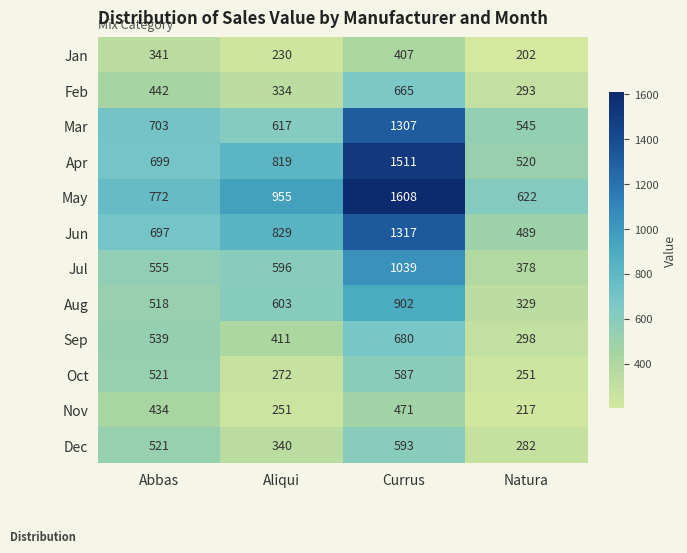

How many Sep values are between 411 and 680?

3